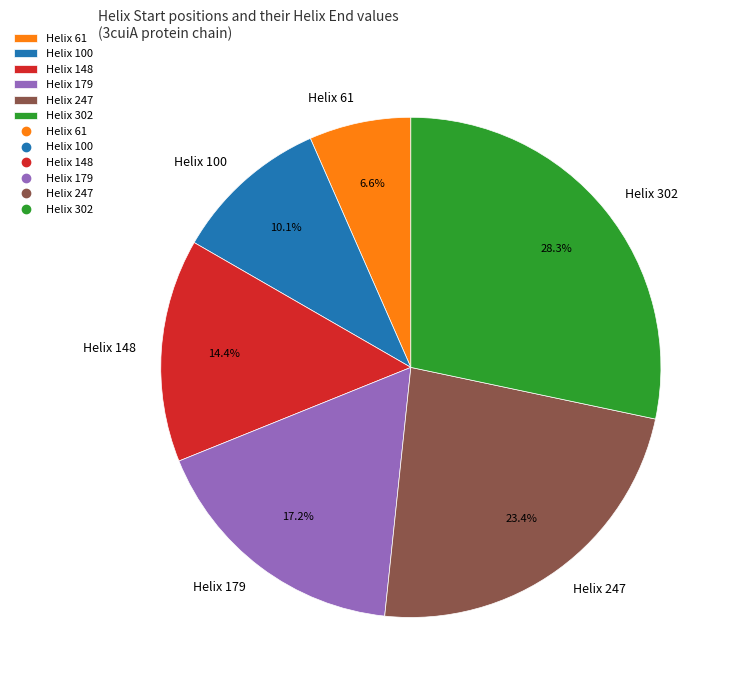

What percentage do Helix 61 and Helix 302 together represent?

34.9%